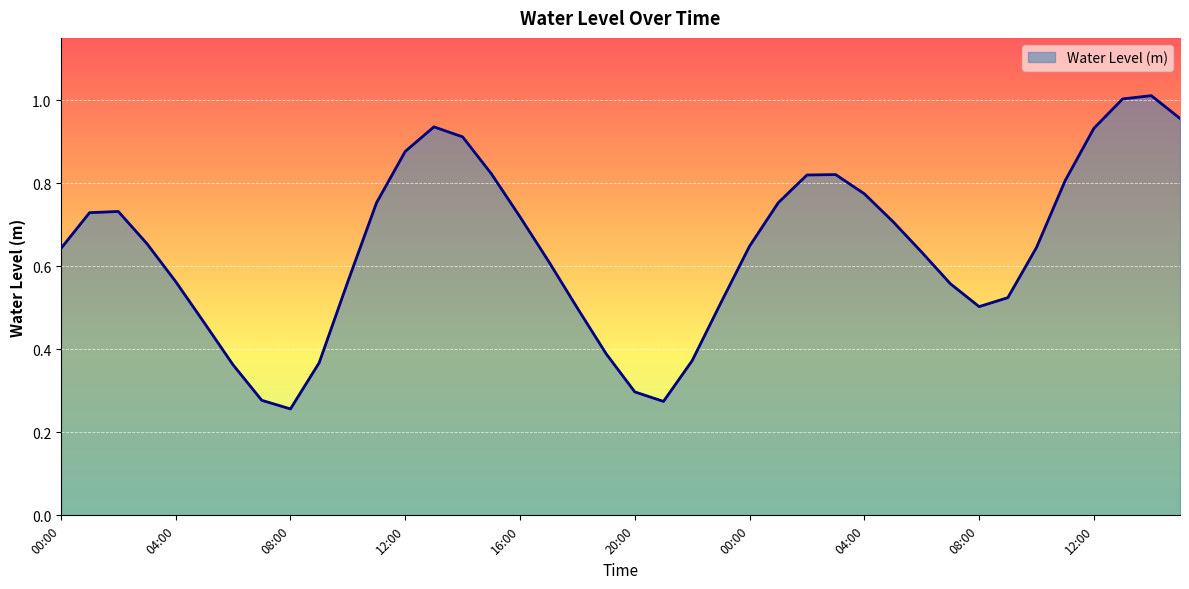

Where is the first local minimum?

08:00